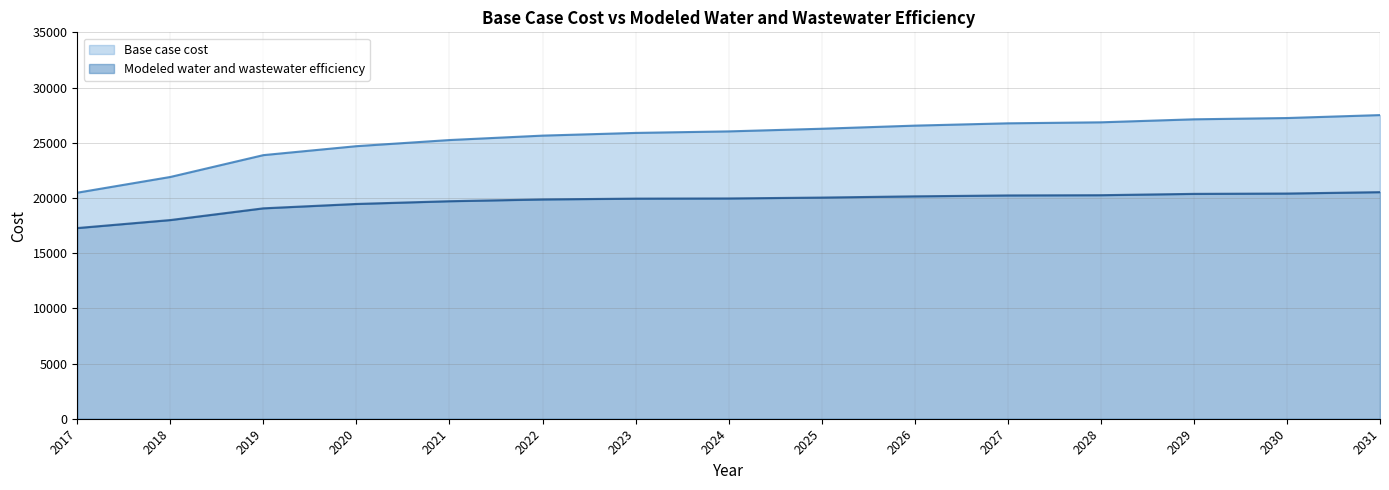

How many categories are shown in the chart?

15